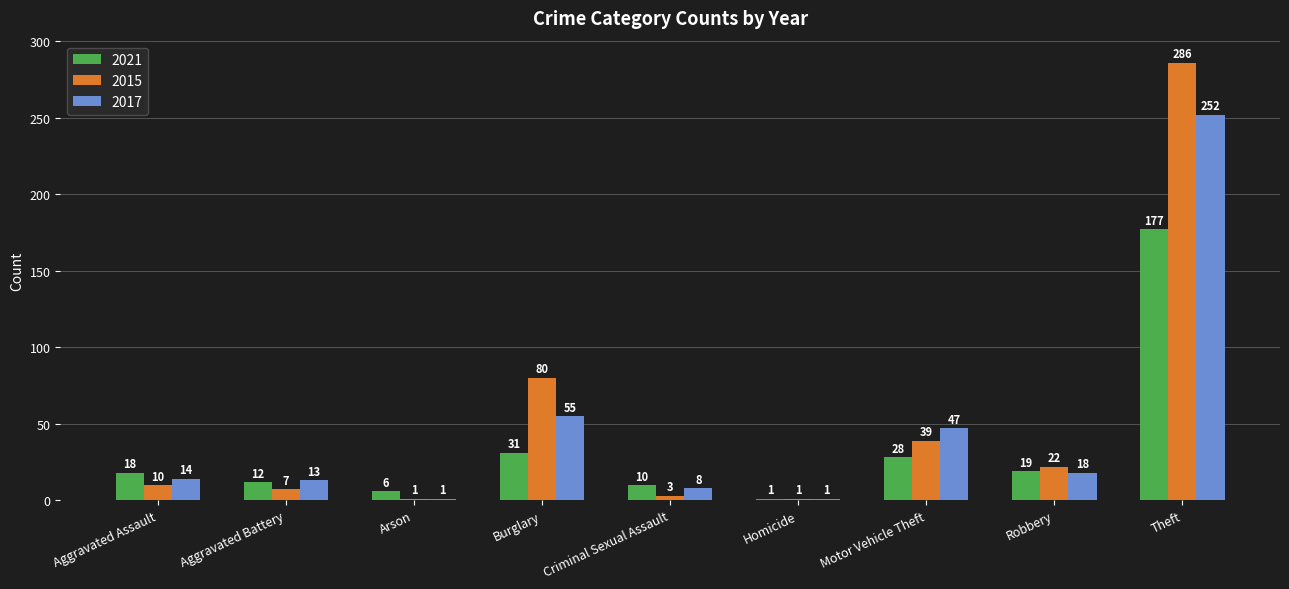

What are all the series names shown in the legend?

2021, 2015, 2017